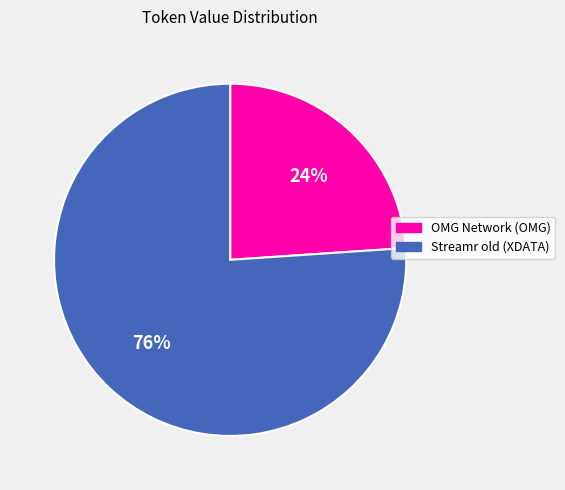

What percentage is the Streamr old (XDATA) slice, to the nearest percent?

76%